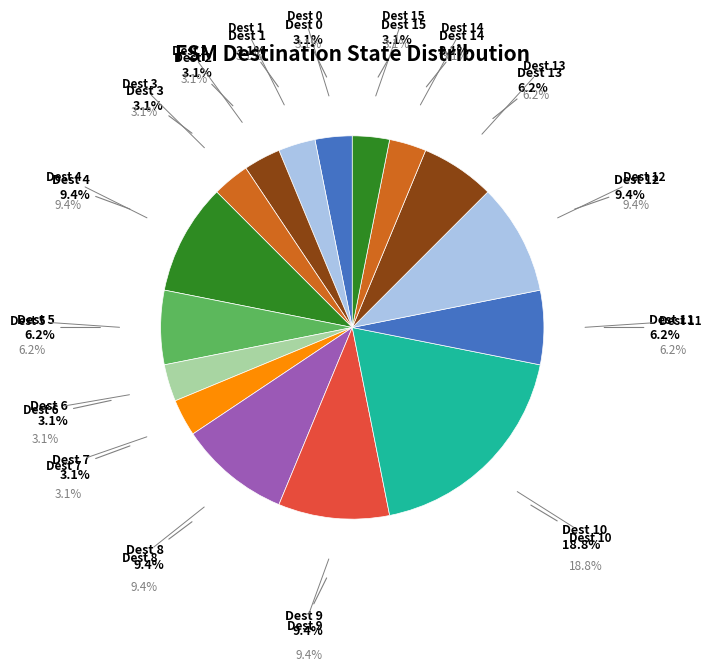

The State 0 slice represents 1% of the pie. True or false?

False